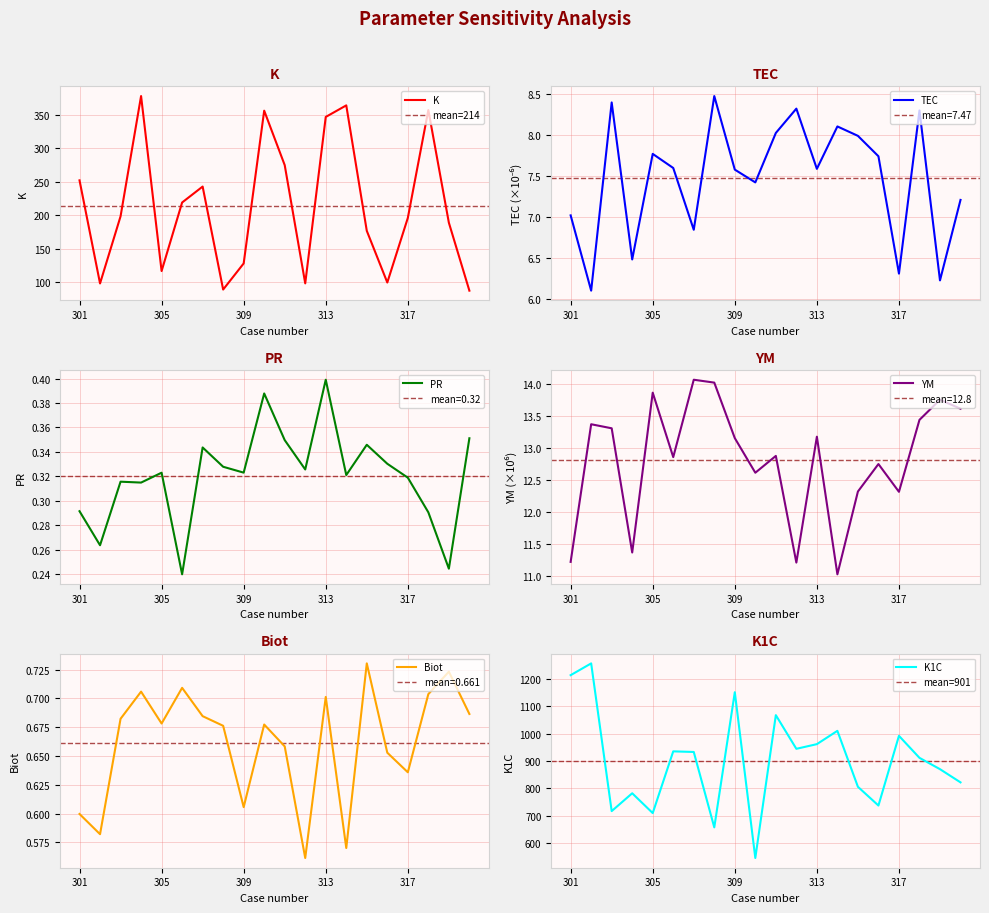

What is the lowest value of the PR series?

0.2